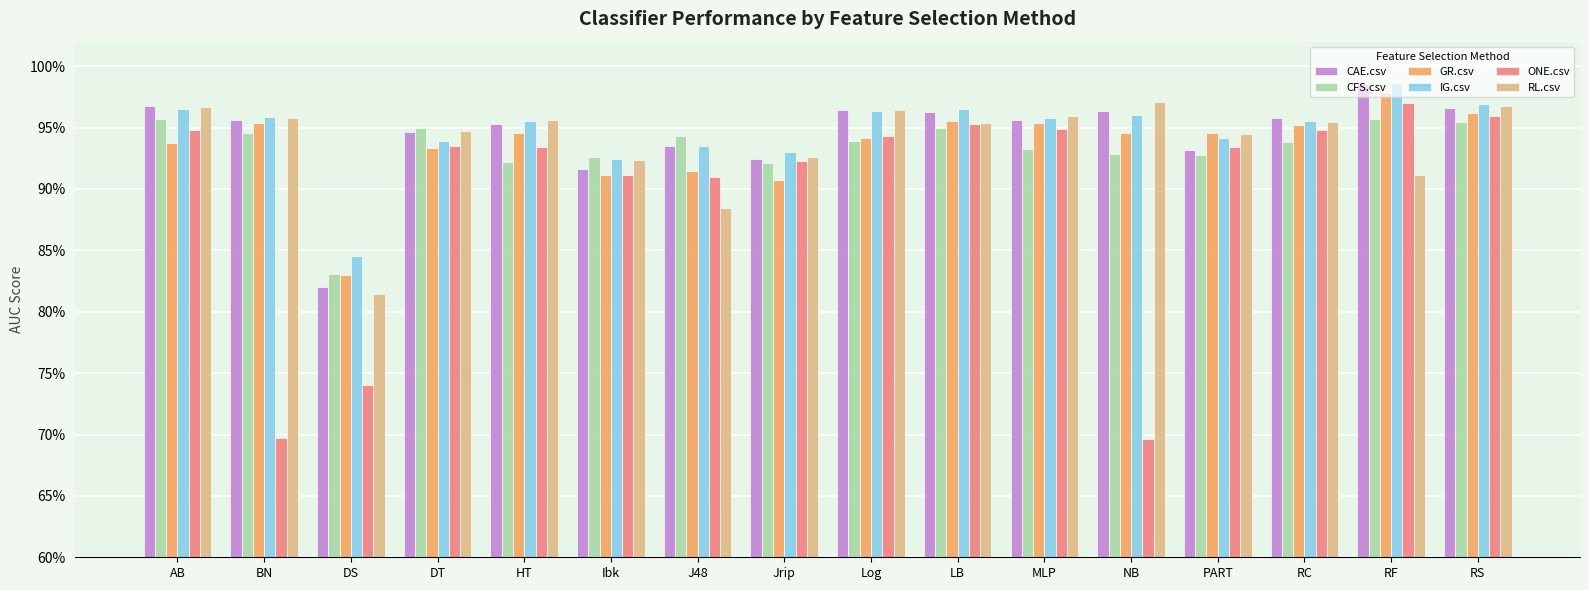

Are the bars horizontal?

No